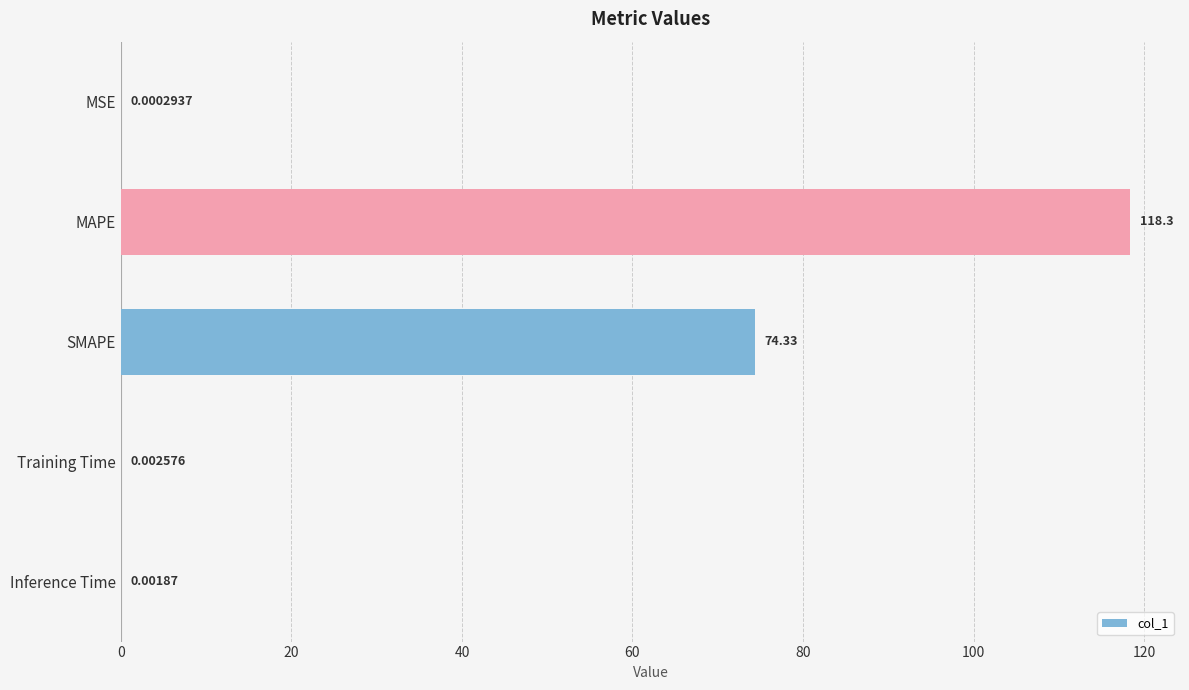

What is the sum of all values?

192.6